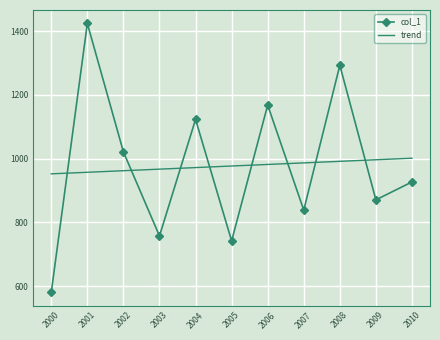

Rank the series at 2002 from lowest to highest value.

trend, col_1